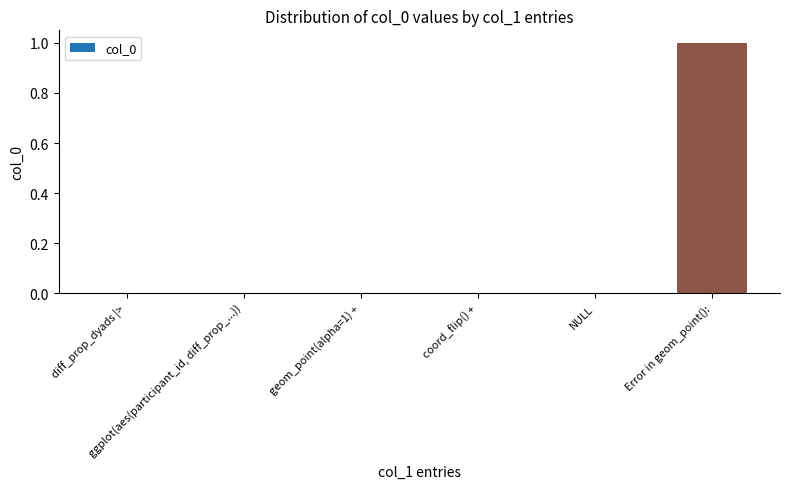

Is it true that the value at Error in geom_point(): is 1?

True